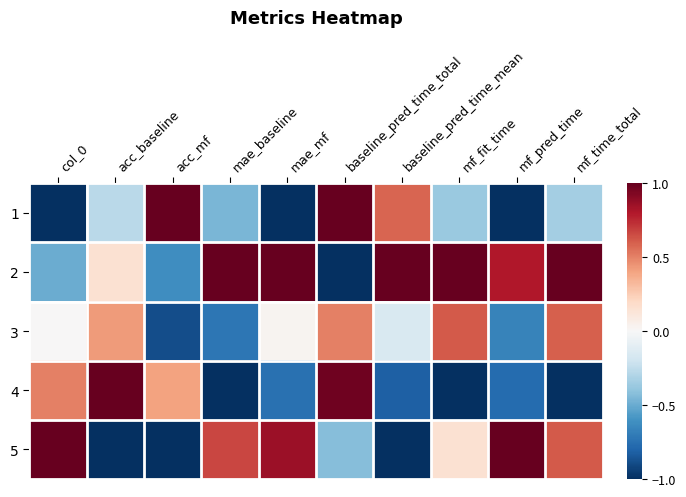

What is the greatest value displayed?

1.0